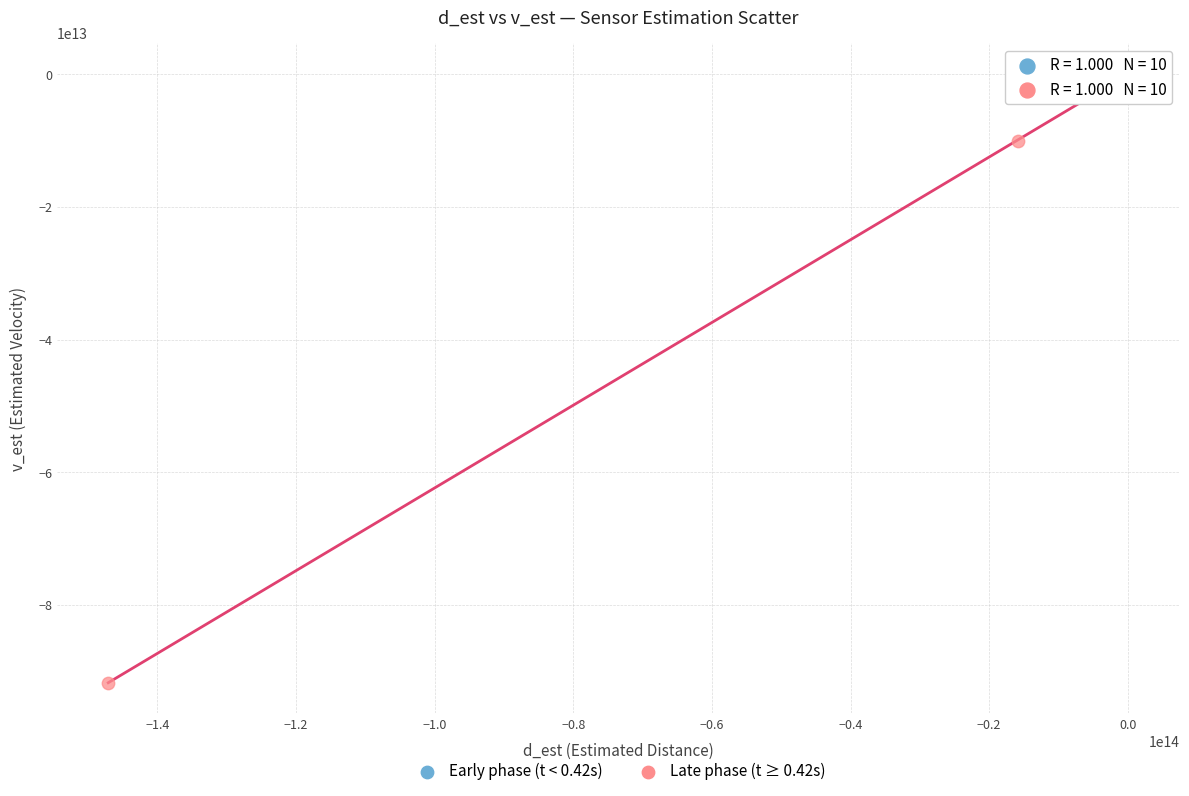

Which series reaches the minimum Y coordinate?

Late phase (t ≥ 0.42s)